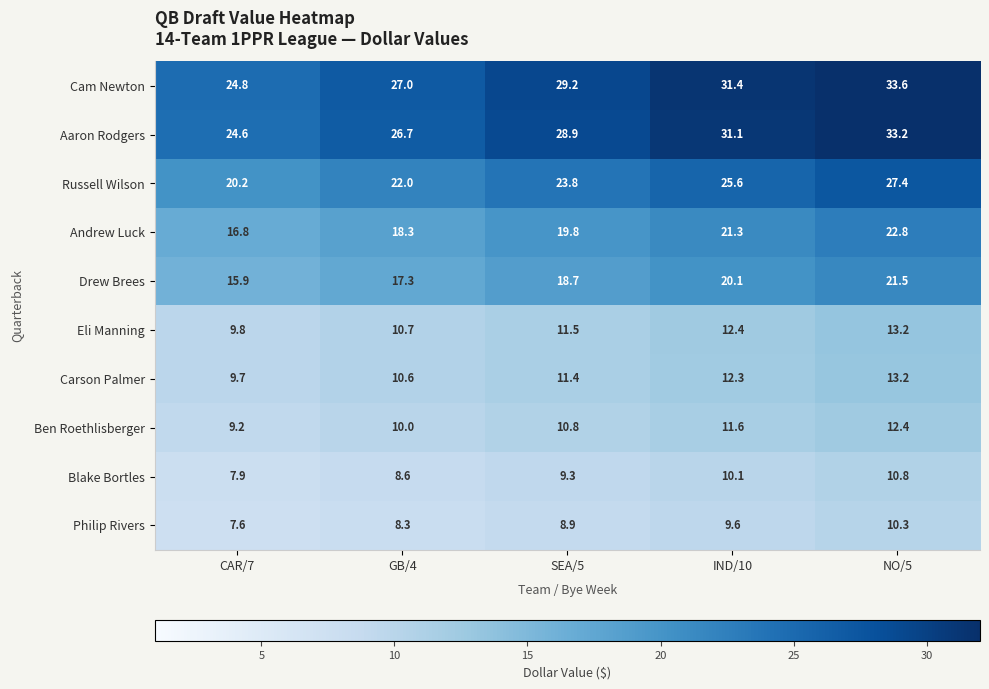

At which label does Carson Palmer first exceed 11?

SEA/5